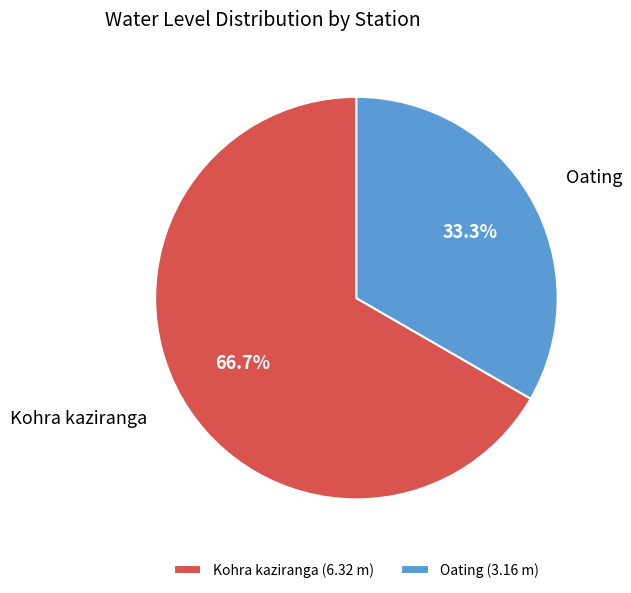

Count the number of slices in the pie.

2